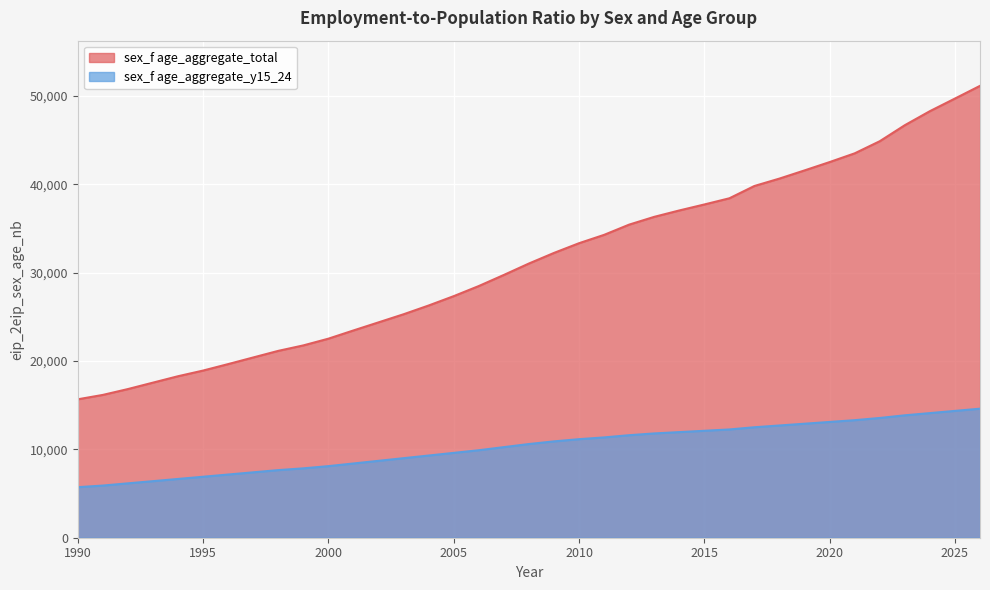

Reading left to right, transcribe all the data shown in this chart.

sex_f age_aggregate_total: 1990=15661.2	1991=16158.6	1992=16820.4	1993=17547.6	1994=18271.9	1995=18913.6	1996=19644.7	1997=20395.0	1998=21142.1	1999=21760.1	2000=22521.2	2001=23452.2	2002=24366.5	2003=25284.2	2004=26274.8	2005=27332.7	2006=28475.6	2007=29731.1	2008=31023.6	2009=32222.2	2010=33322.5	2011=34266.3	2012=35425.5	2013=36304.3	2014=37027.2	2015=37705.3	2016=38405.8	2017=39799.5	2018=40636.9	2019=41561.0	2020=42503.3	2021=43491.5	2022=44862.1	2023=46675.2	2024=48262.4	2025=49689.8	2026=51127.0
sex_f age_aggregate_y15_24: 1990=5720.1	1991=5901.5	1992=6153.7	1993=6400.0	1994=6650.0	1995=6900.0	1996=7150.0	1997=7400.0	1998=7650.0	1999=7850.0	2000=8100.0	2001=8400.0	2002=8700.0	2003=9000.0	2004=9300.0	2005=9600.0	2006=9900.0	2007=10250.0	2008=10600.0	2009=10900.0	2010=11150.0	2011=11350.0	2012=11600.0	2013=11800.0	2014=11950.0	2015=12100.0	2016=12250.0	2017=12500.0	2018=12700.0	2019=12900.0	2020=13100.0	2021=13300.0	2022=13550.0	2023=13850.0	2024=14100.0	2025=14350.0	2026=14600.0